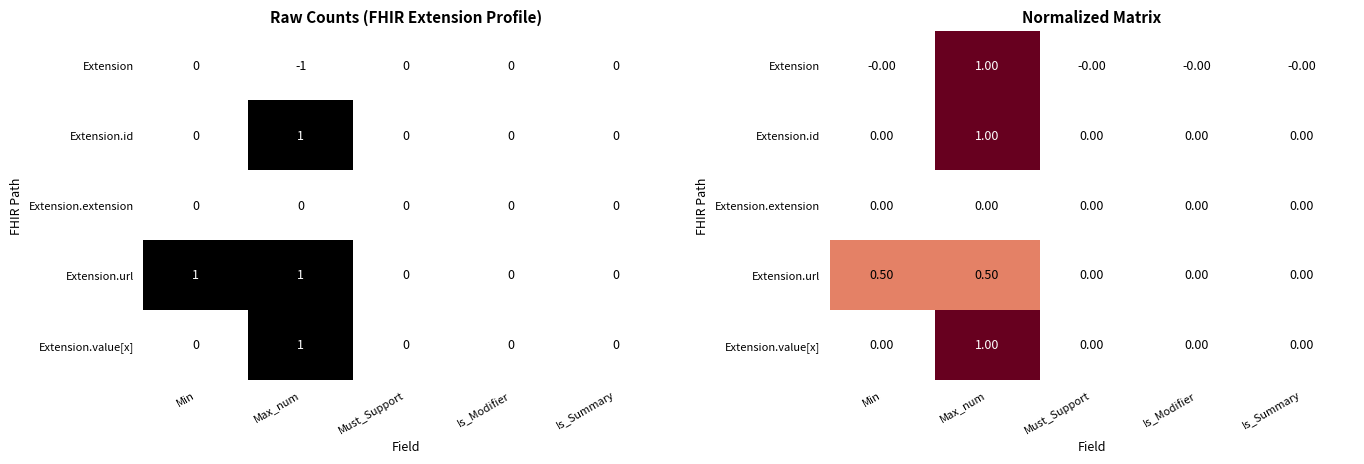

The Extension series shows -0.0 at Must_Support. True or false?

True